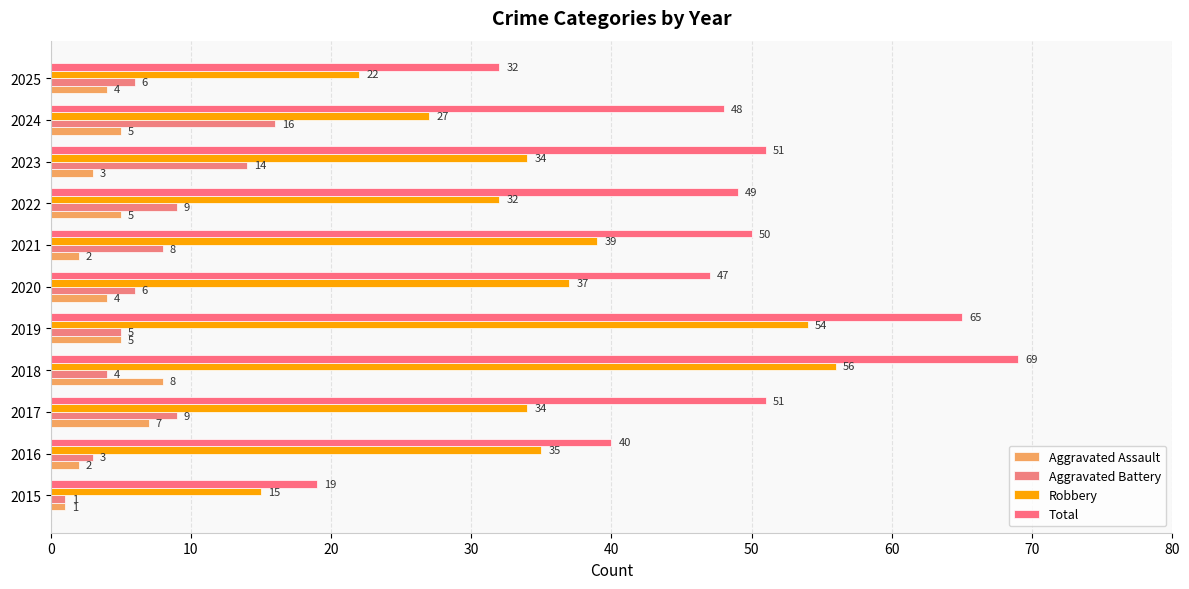

What is the minimum value shown in the chart?

1